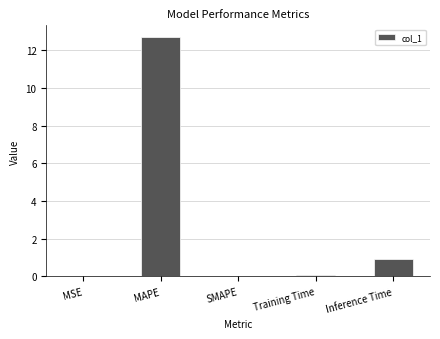

What is the sum of all values?

13.7